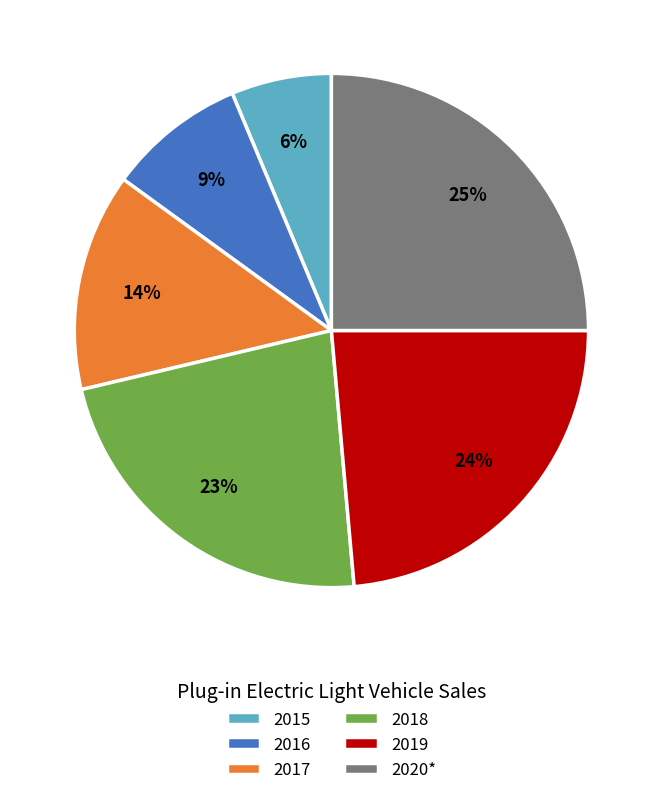

True or false: 2015 accounts for 6% of the total.

True